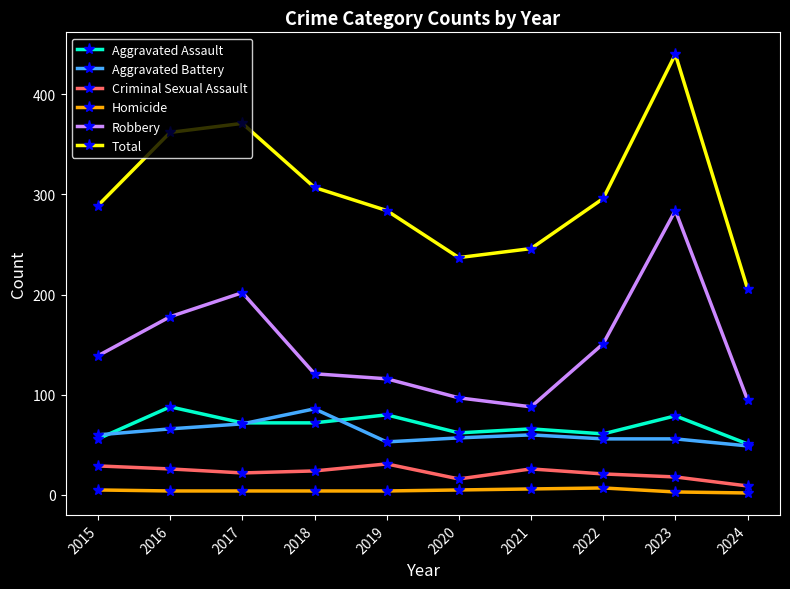

Between 2017 and 2018, which series saw the biggest shift?

Robbery